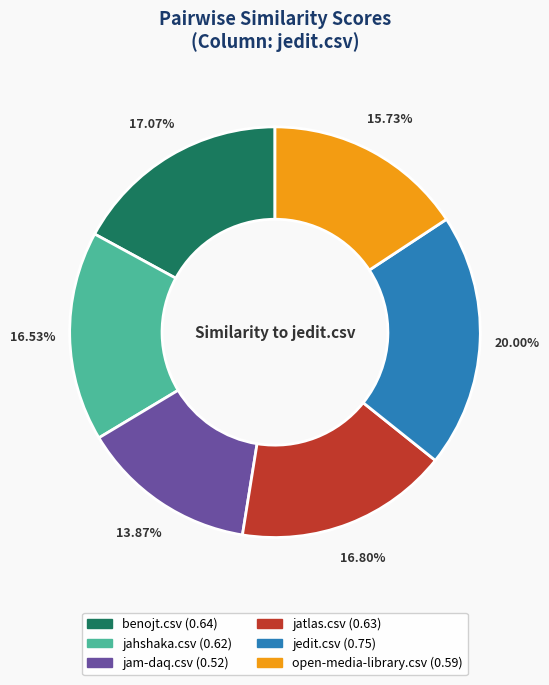

To the nearest percent, what portion does jedit.csv represent?

20%